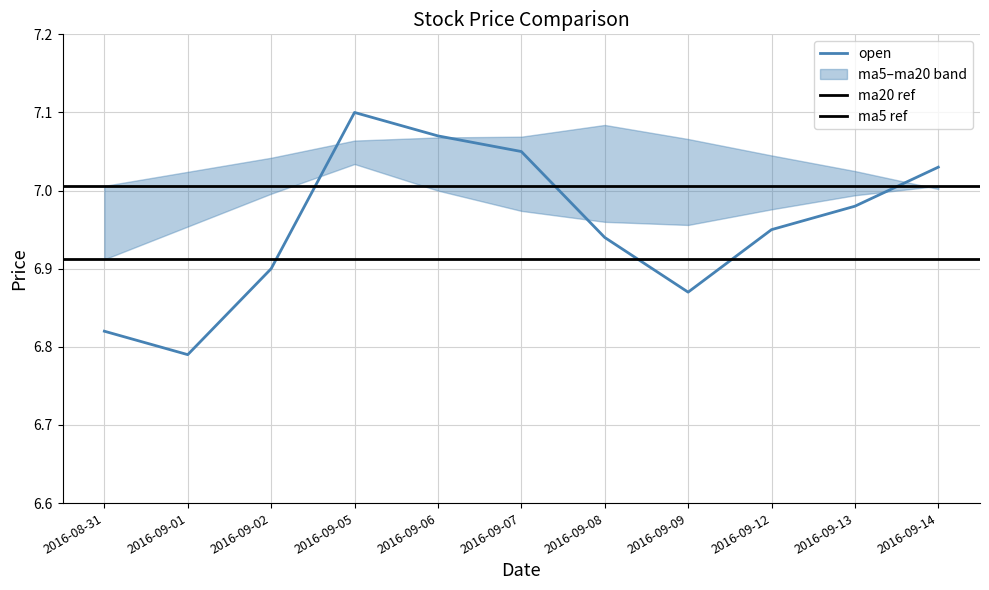

True or false: open has a value of 9.3 at 2016-09-08.

False